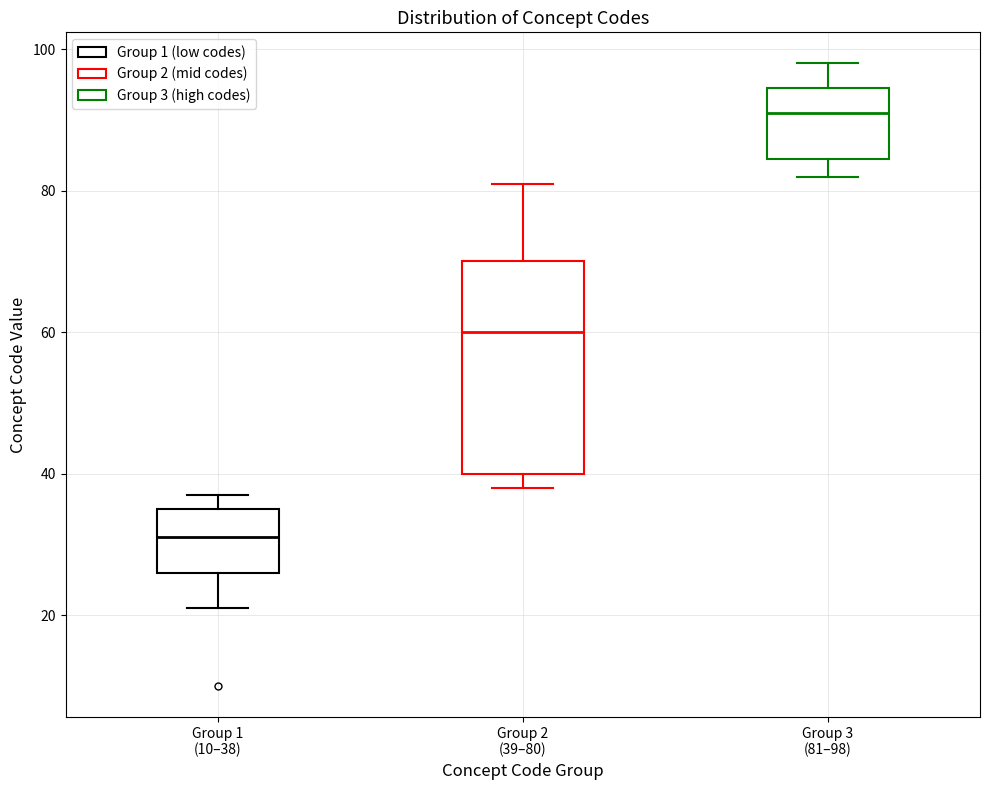

Which box's median line is the lowest?

Group 1 (10–38)